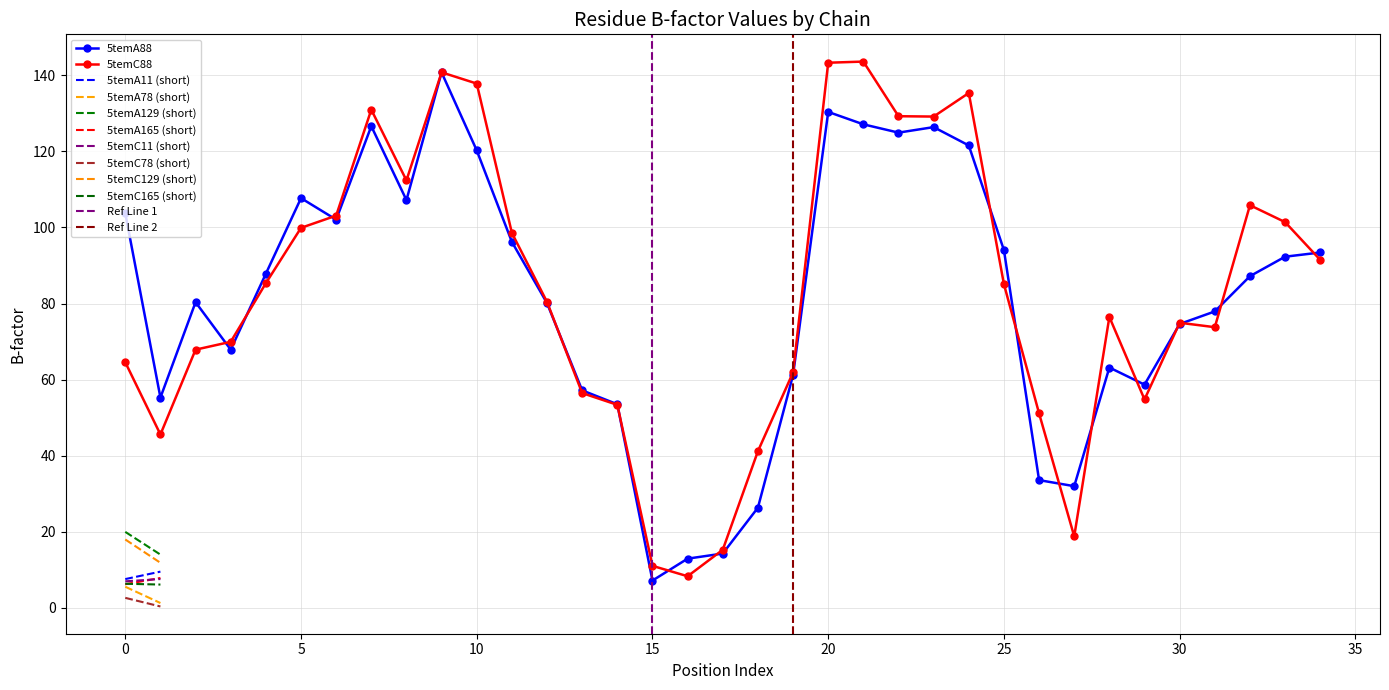

How many interior local valleys does the 5temC88 series have?

7